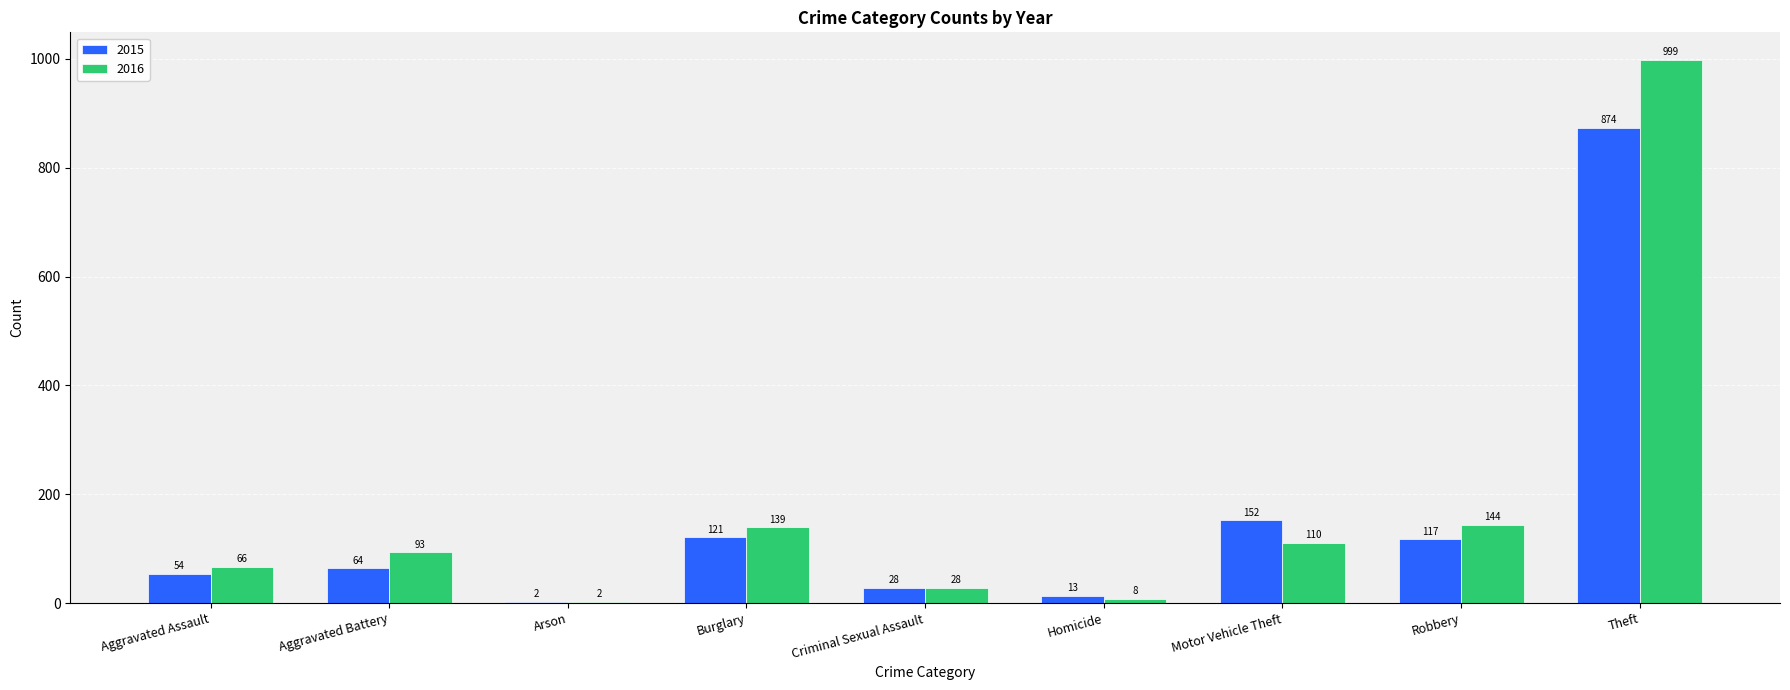

Reading left to right, what are all the values shown in this chart?

2015: 54	64	2	121	28	13	152	117	874
2016: 66	93	2	139	28	8	110	144	999